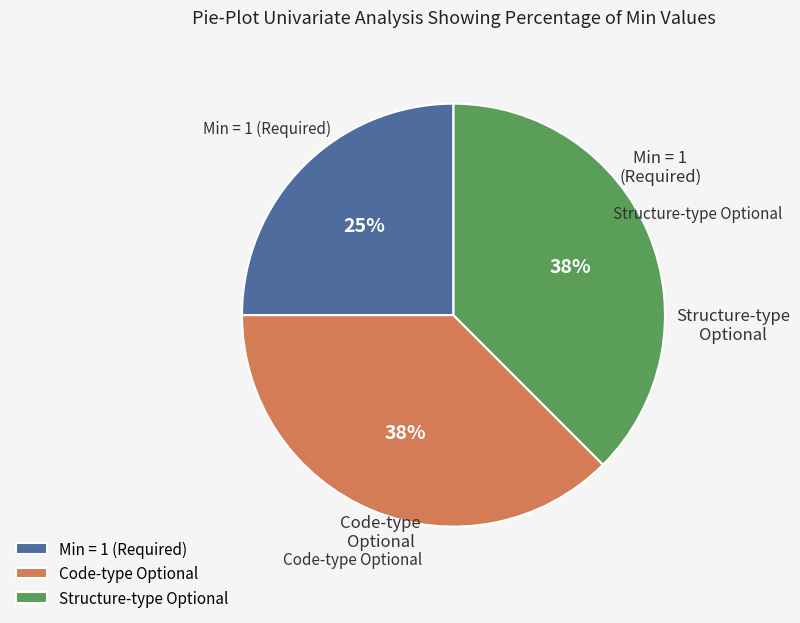

Which category has the smallest portion of the pie?

Min = 1 (Required)